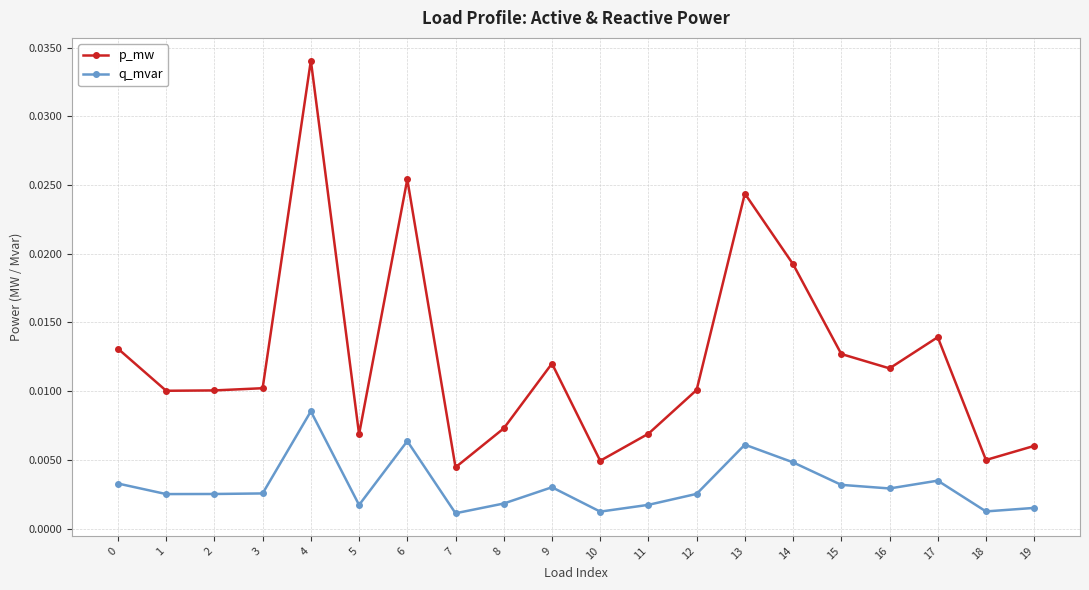

At which category does the chart reach its peak across all series?

4